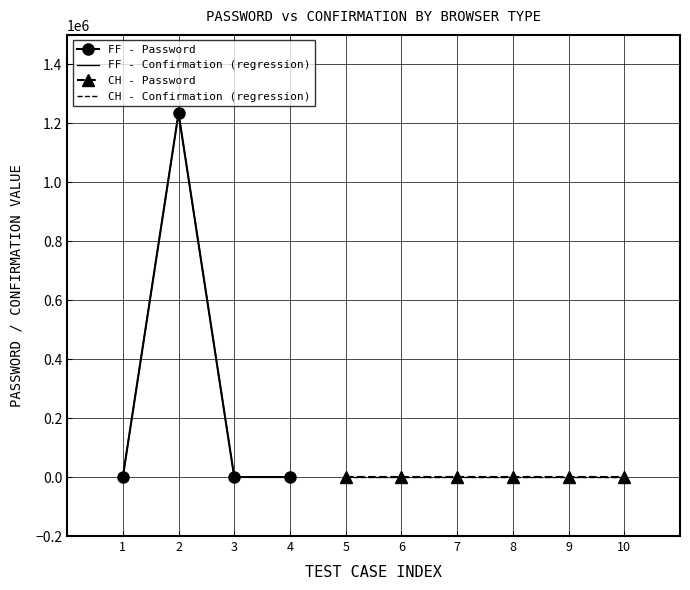

True or false: CH browser tests and FF browser tests cross at least once.

False